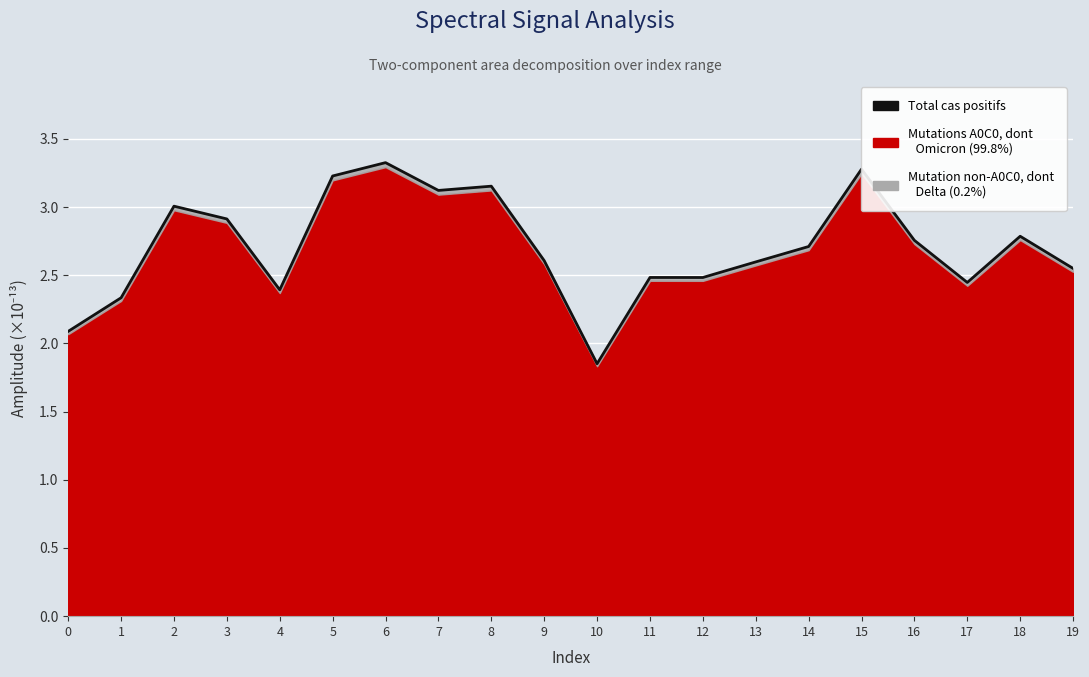

True or false: the data shows 1.7 at 18.

False